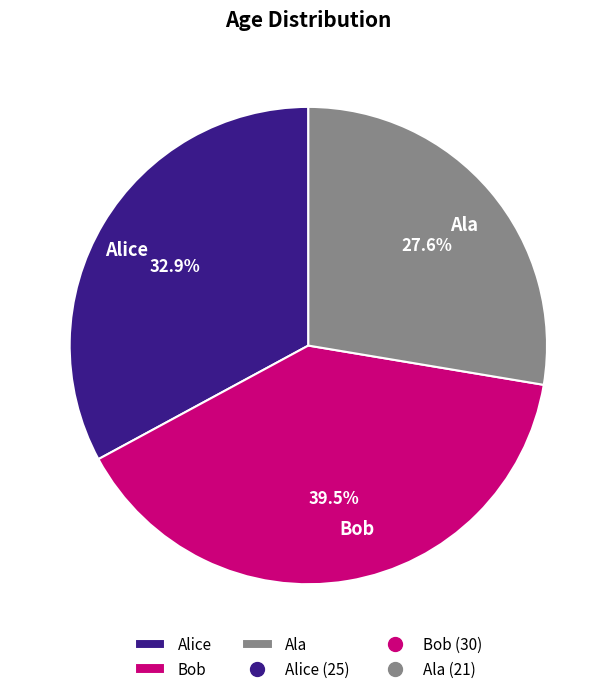

What is the smallest slice in the pie chart?

Ala